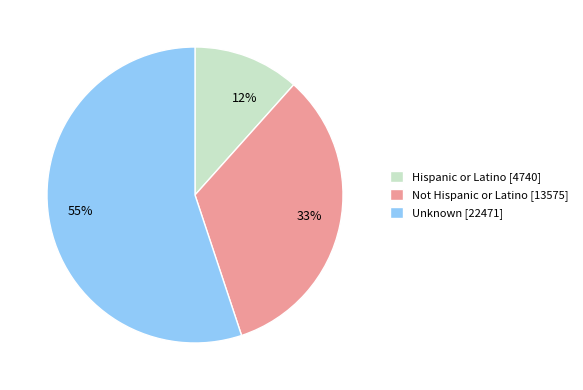

How many slices are in this pie chart?

3